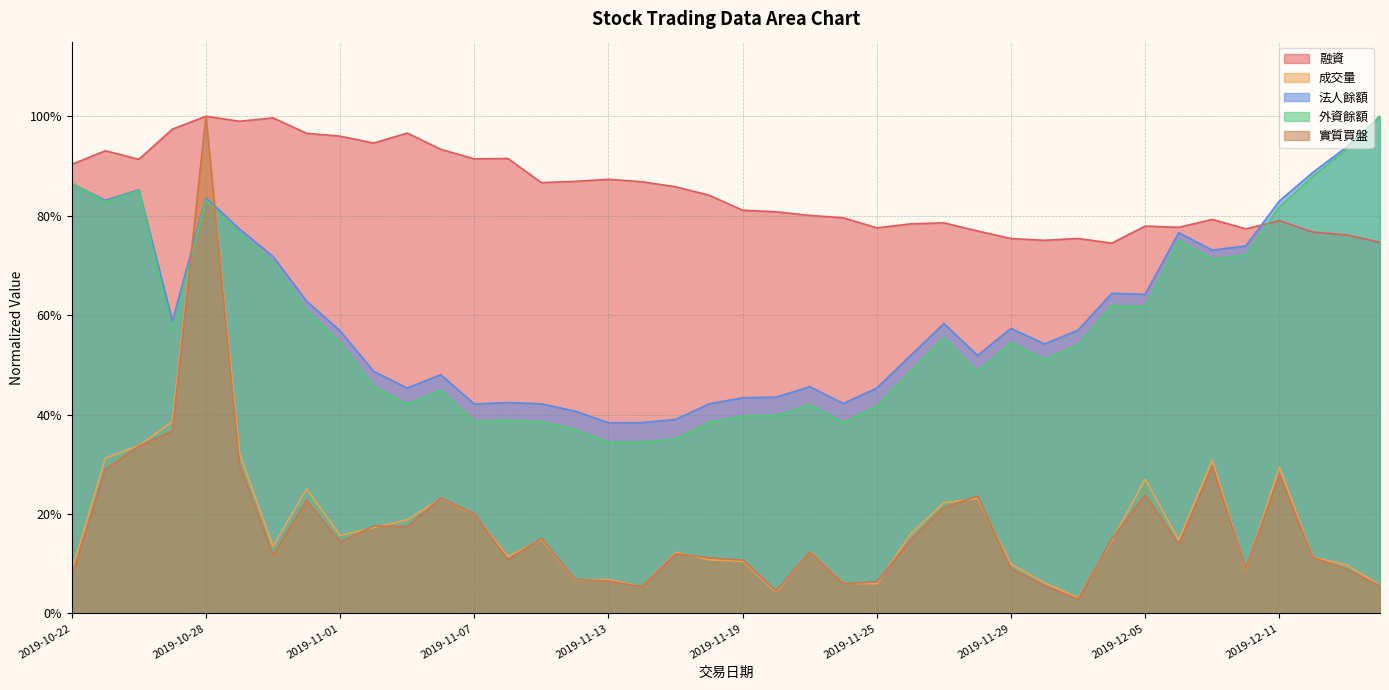

At which label does 外資餘額 reach its minimum?

2019-11-14